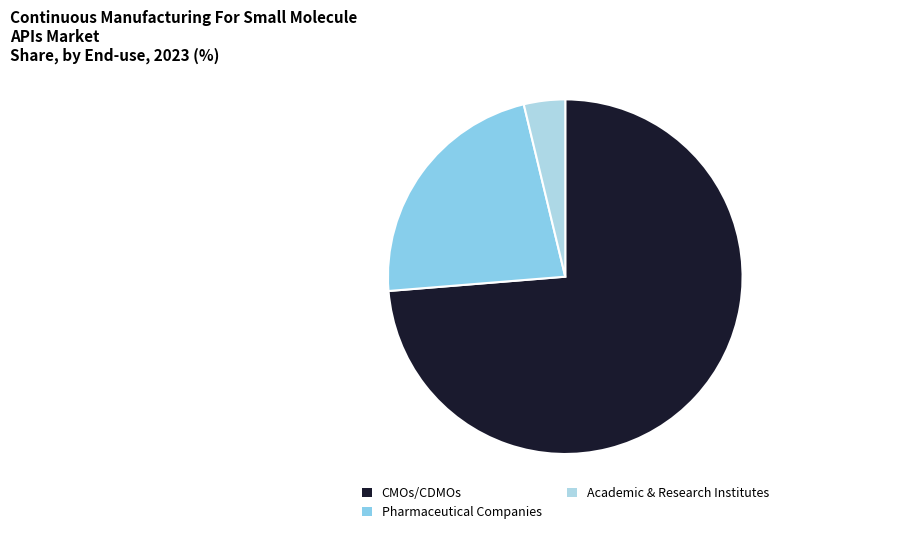

How many segments does this pie chart have?

3